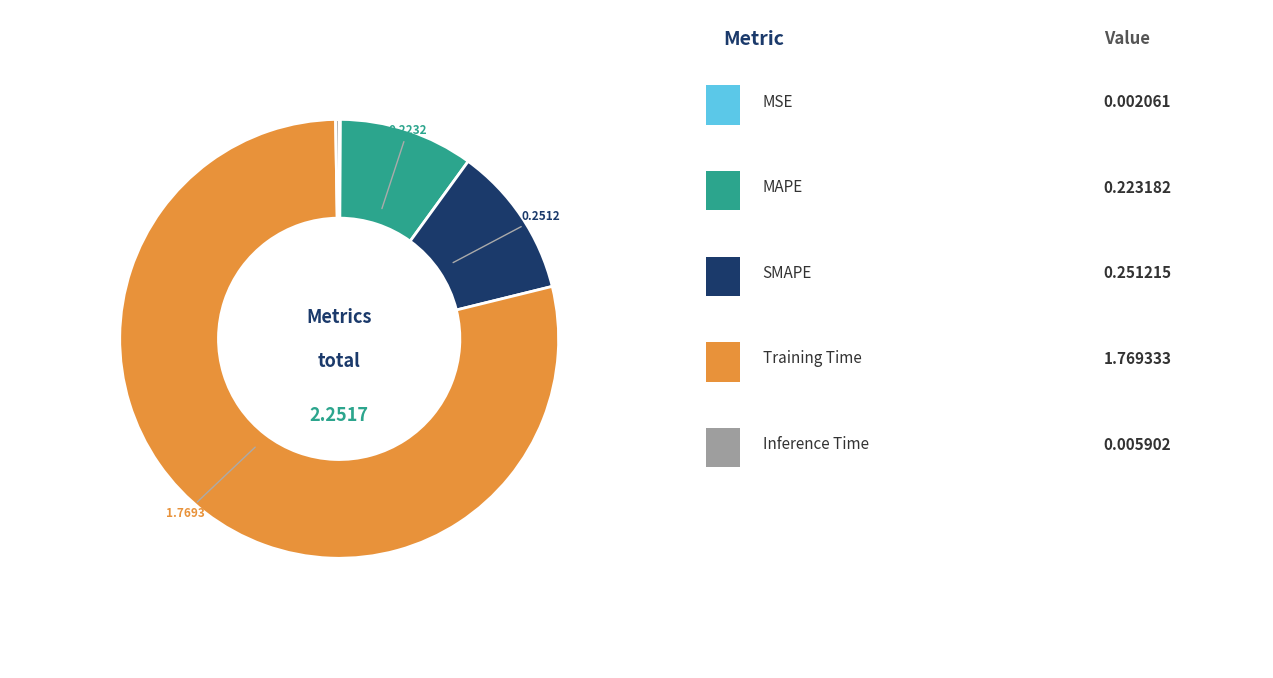

Is there any slice that represents more than half of the pie?

Yes